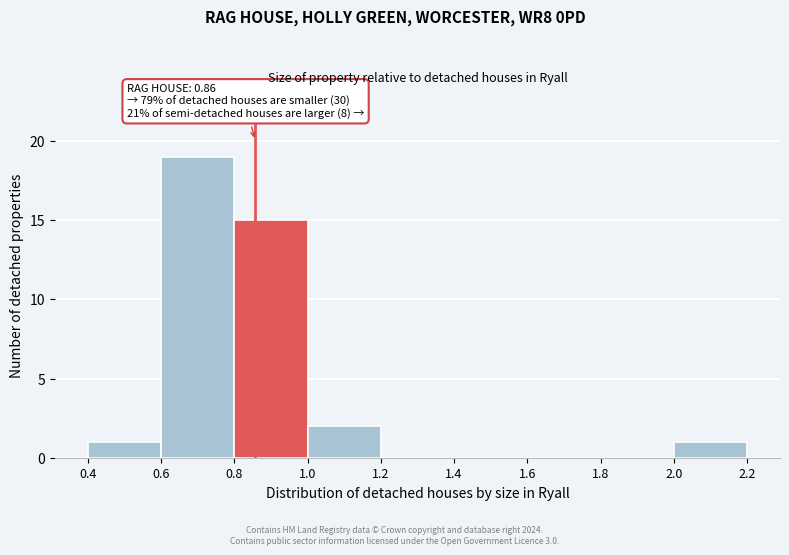

Over which range of the x-axis is the bar tallest?

0.6 to 0.8